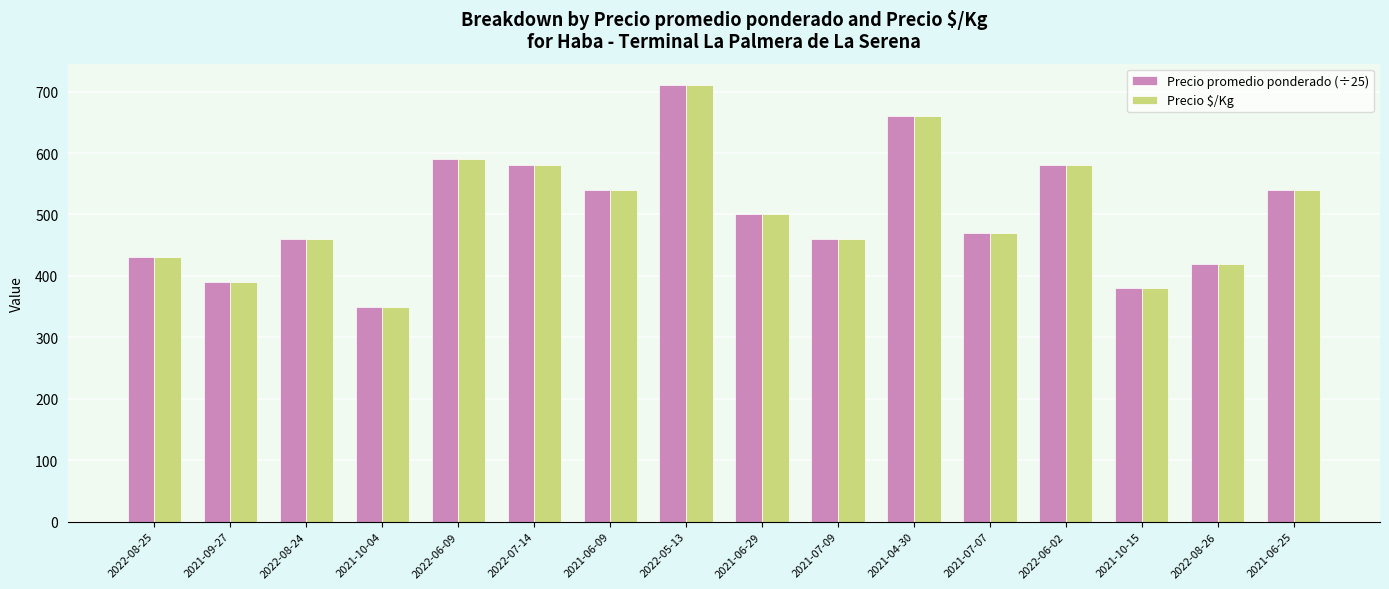

Does the chart contain any negative values?

No